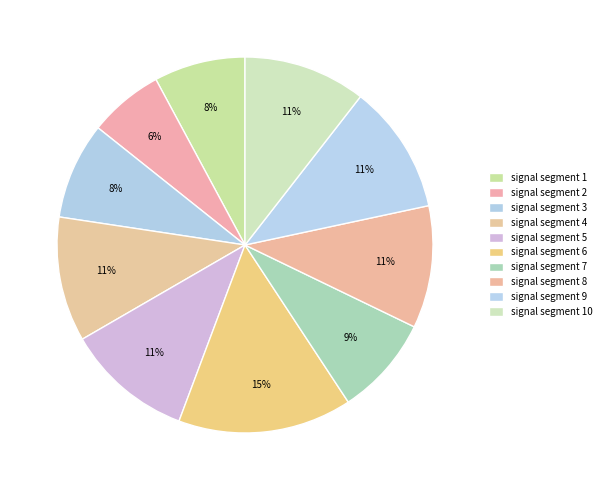

How many slices are in this pie chart?

10